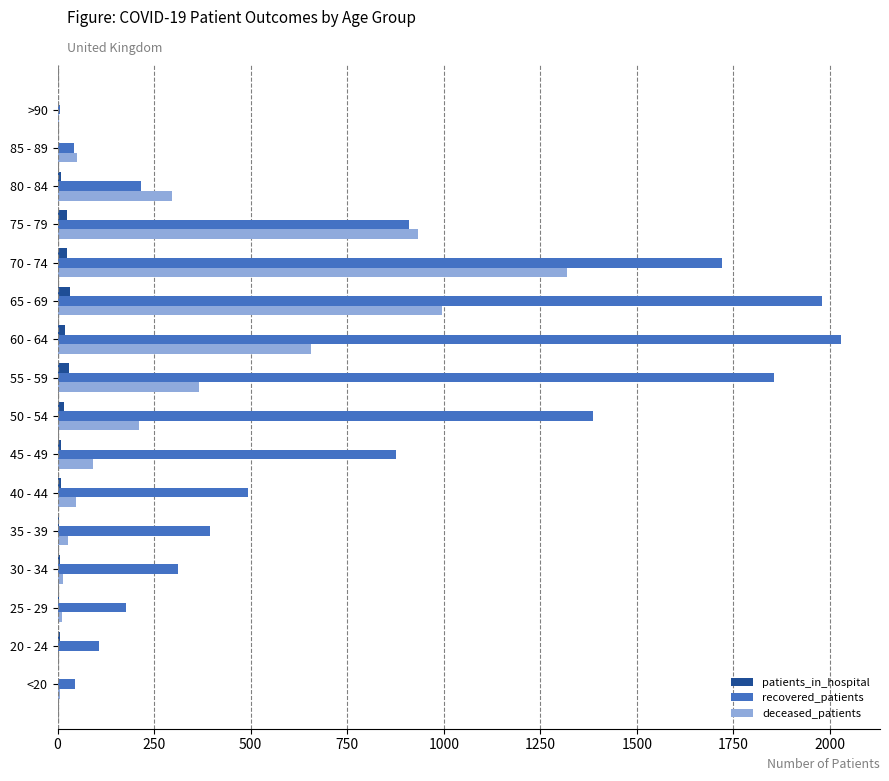

Count the number of categories in the chart.

16